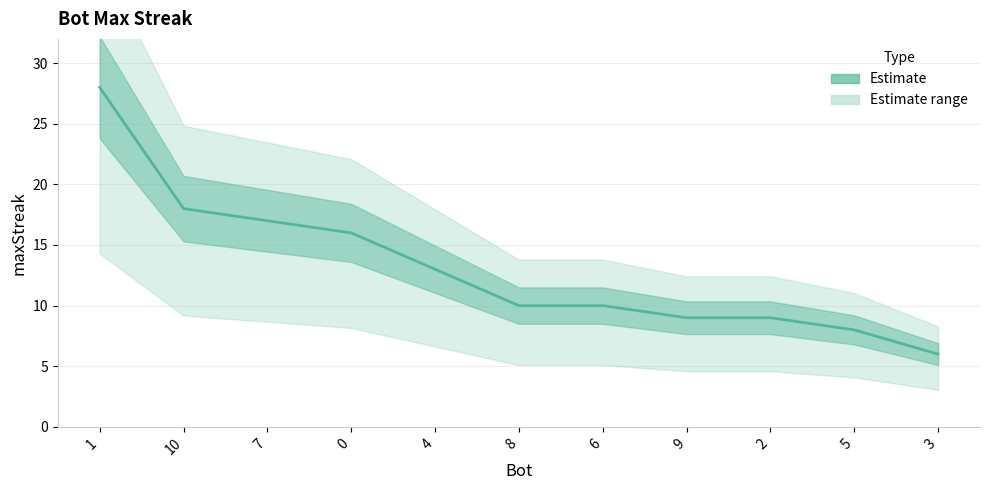

List the labels in order of value, smallest first.

3, 5, 9, 2, 8, 6, 4, 0, 7, 10, 1